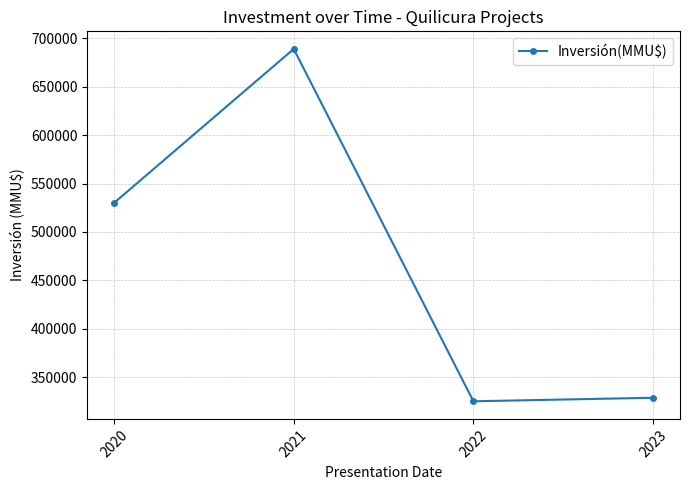

What is the minimum value shown in the chart?

325200